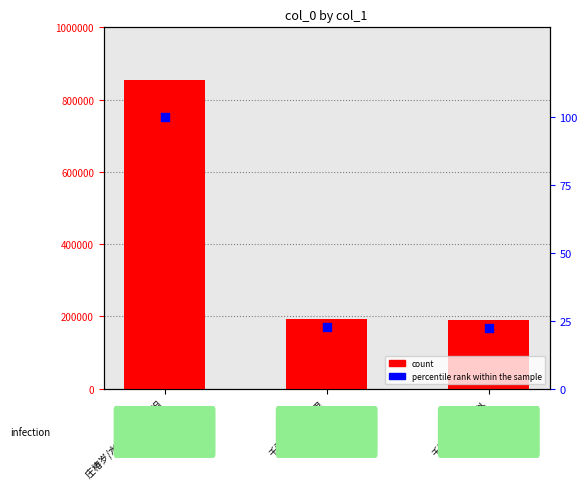

Is the value of col_0 at 庄椿岁/水龙吟 寿赵丞相 greater than the value of percentile rank within the sample at 千秋岁·水边沙外?

Yes